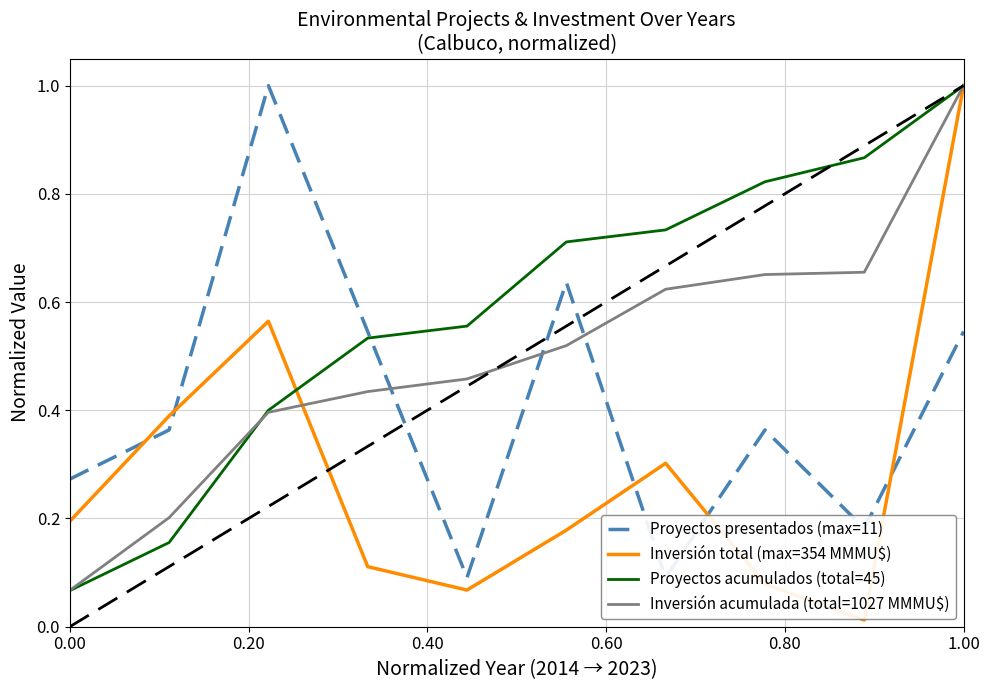

What is the difference between the maximum and second lowest values in the Inversión total (max=354 MMMU$) series?

0.9